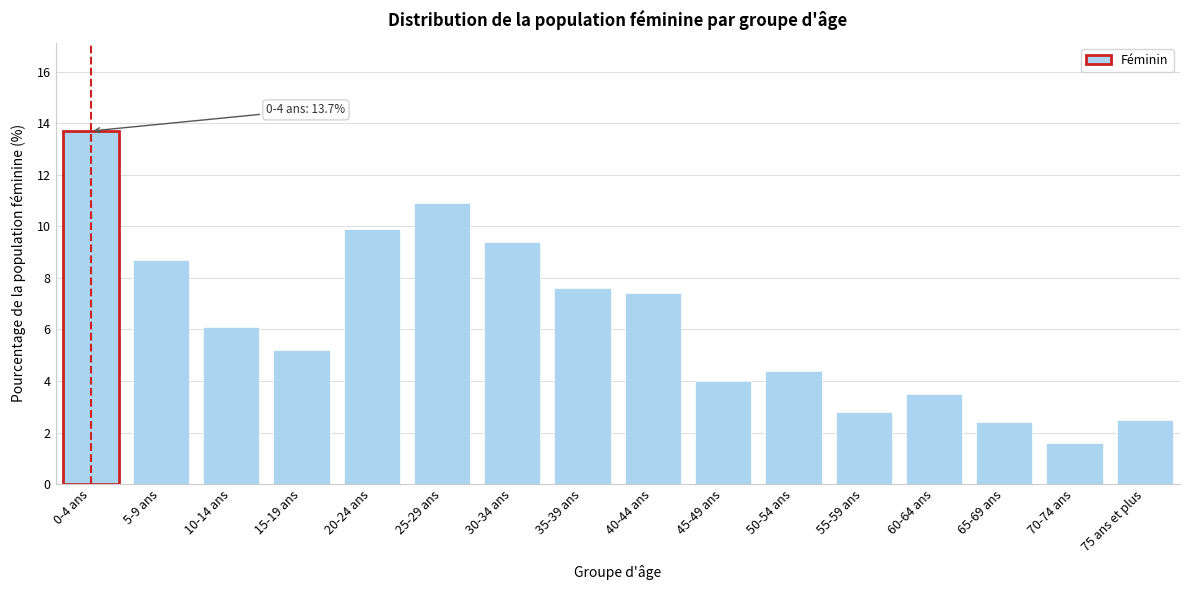

Reading right to left, what are all the values shown in this chart?

75 ans et plus=2.5	70-74 ans=1.6	65-69 ans=2.4	60-64 ans=3.5	55-59 ans=2.8	50-54 ans=4.4	45-49 ans=4.0	40-44 ans=7.4	35-39 ans=7.6	30-34 ans=9.4	25-29 ans=10.9	20-24 ans=9.9	15-19 ans=5.2	10-14 ans=6.1	5-9 ans=8.7	0-4 ans=13.7